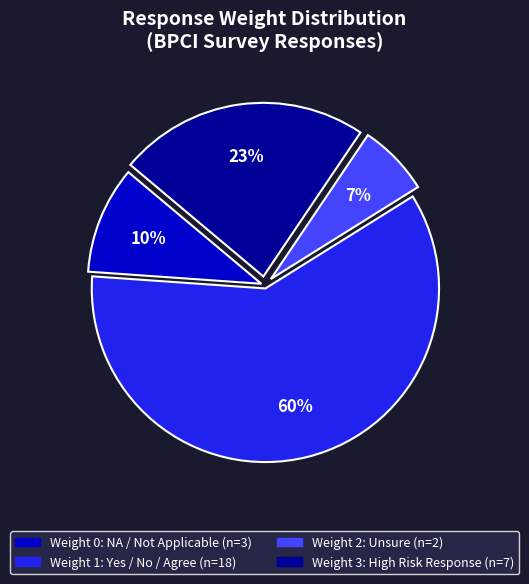

Is there any slice that represents more than half of the pie?

Yes